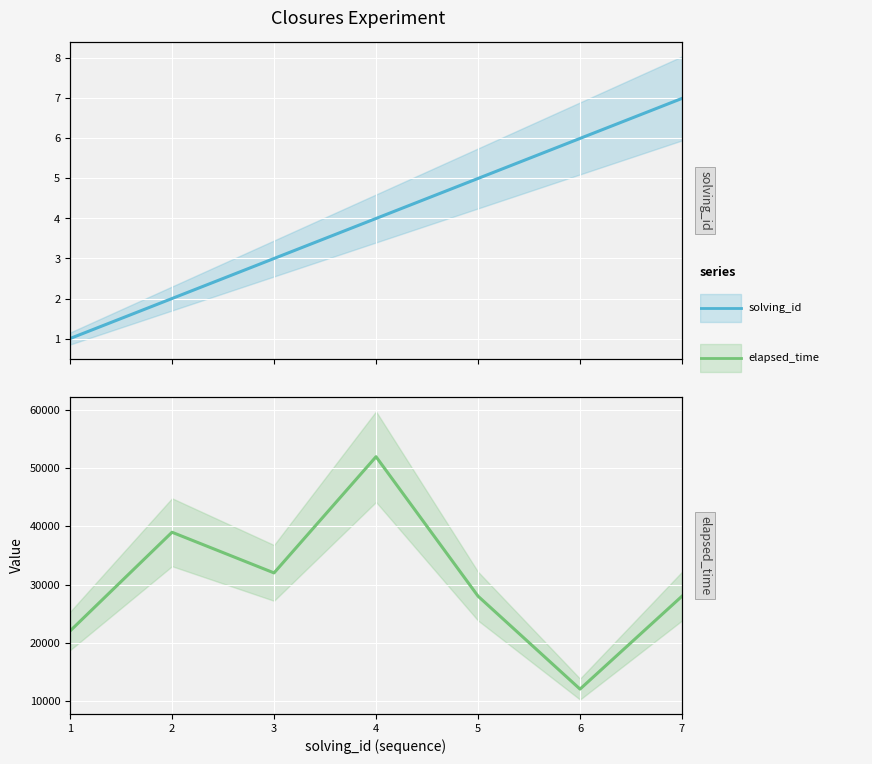

At how many categories does at least one series exceed 46565?

1